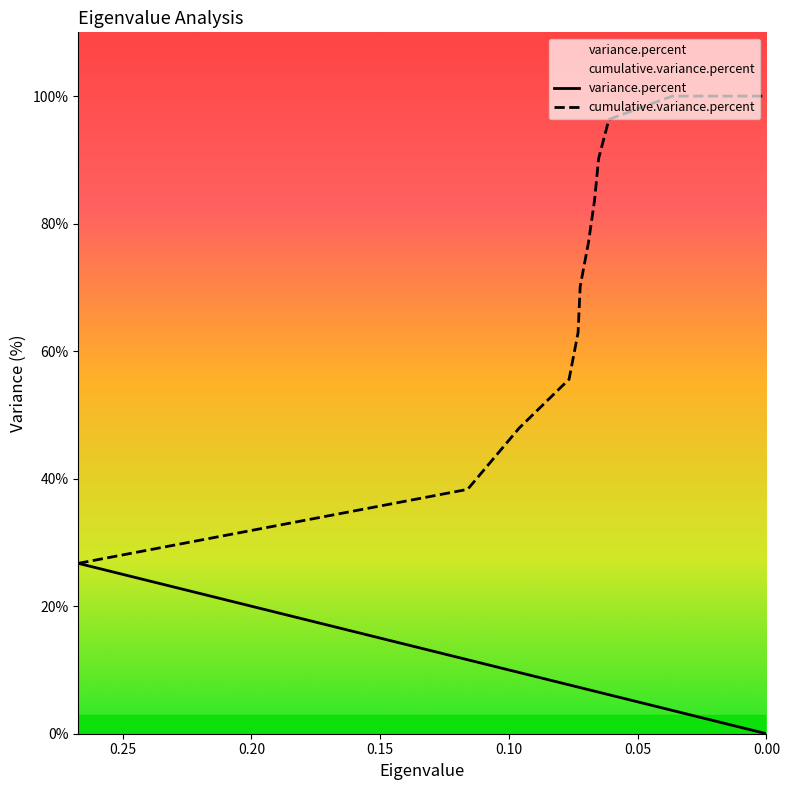

Is this an area chart (filled region under the line)?

No